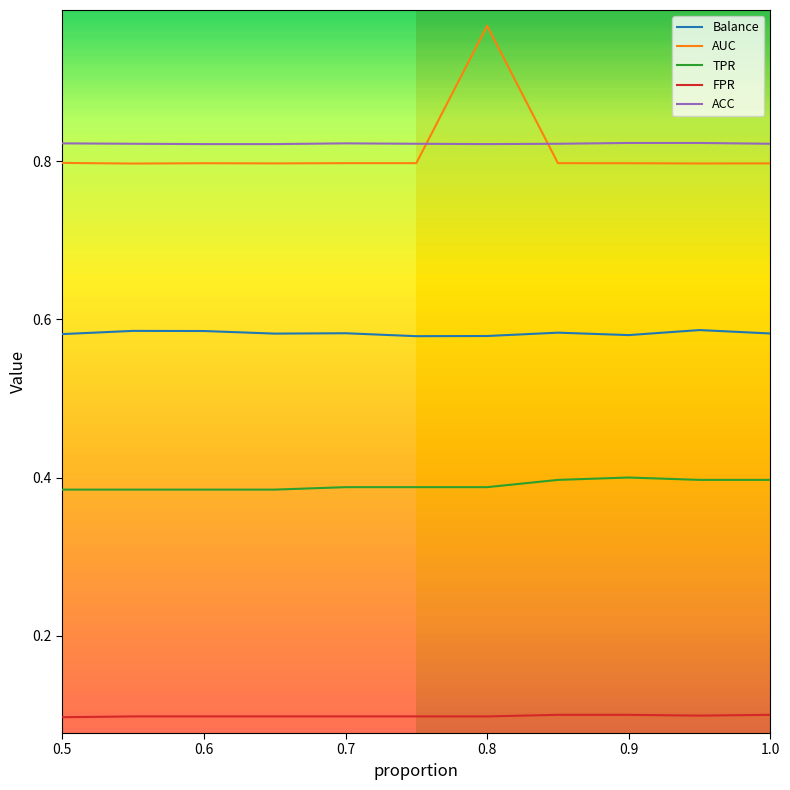

List the series in order of their peak value, lowest first.

FPR, TPR, Balance, ACC, AUC